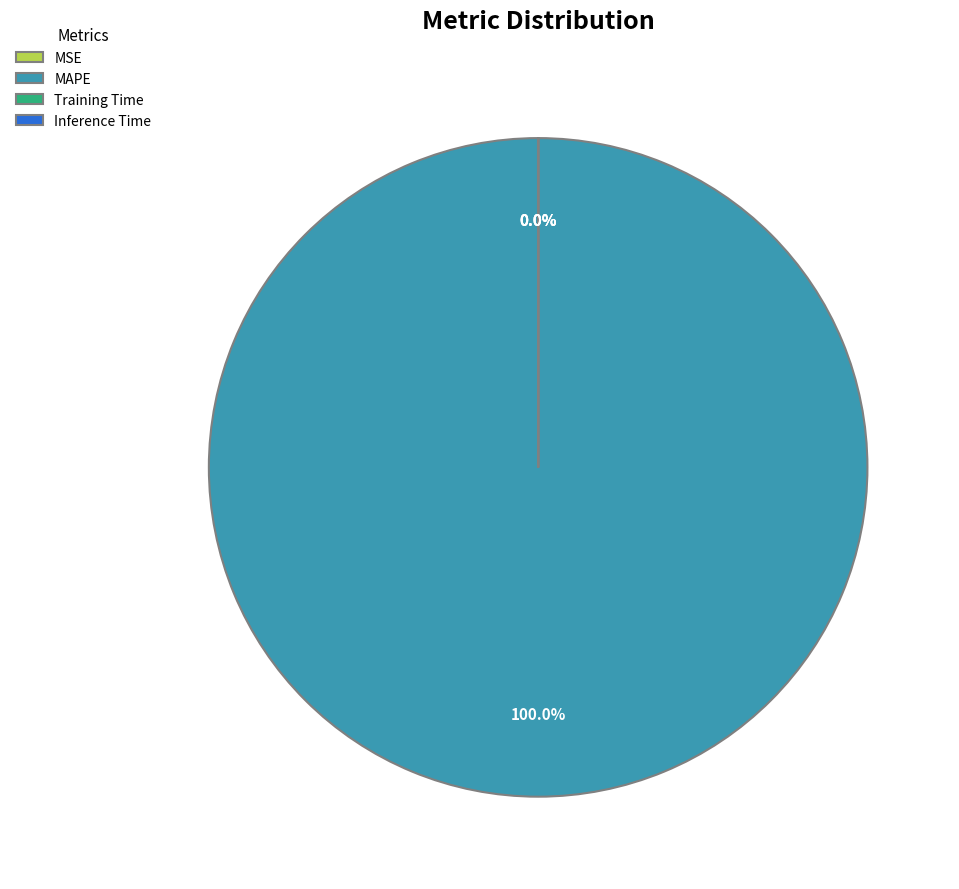

What is the majority slice?

MAPE